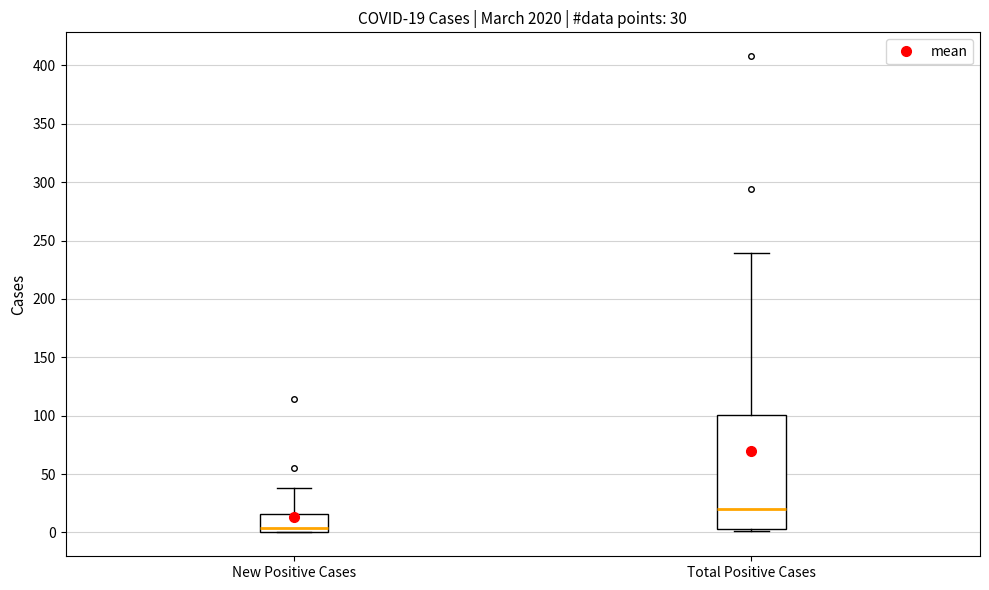

Which box's median line is the lowest?

New Positive Cases